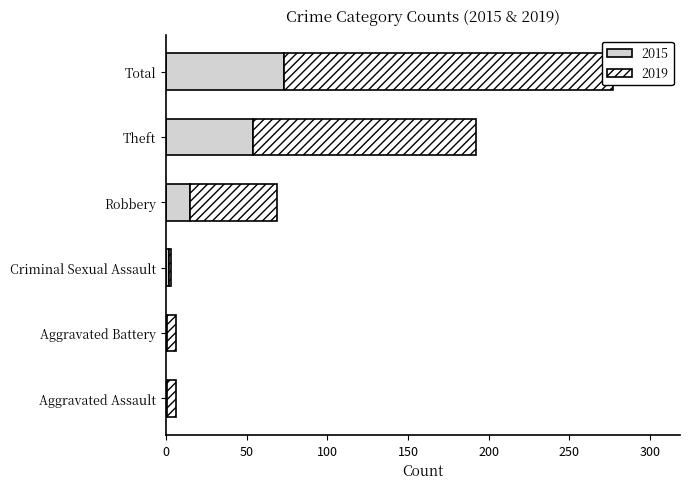

What is the difference between the 2015 values at Theft and Aggravated Battery?

53